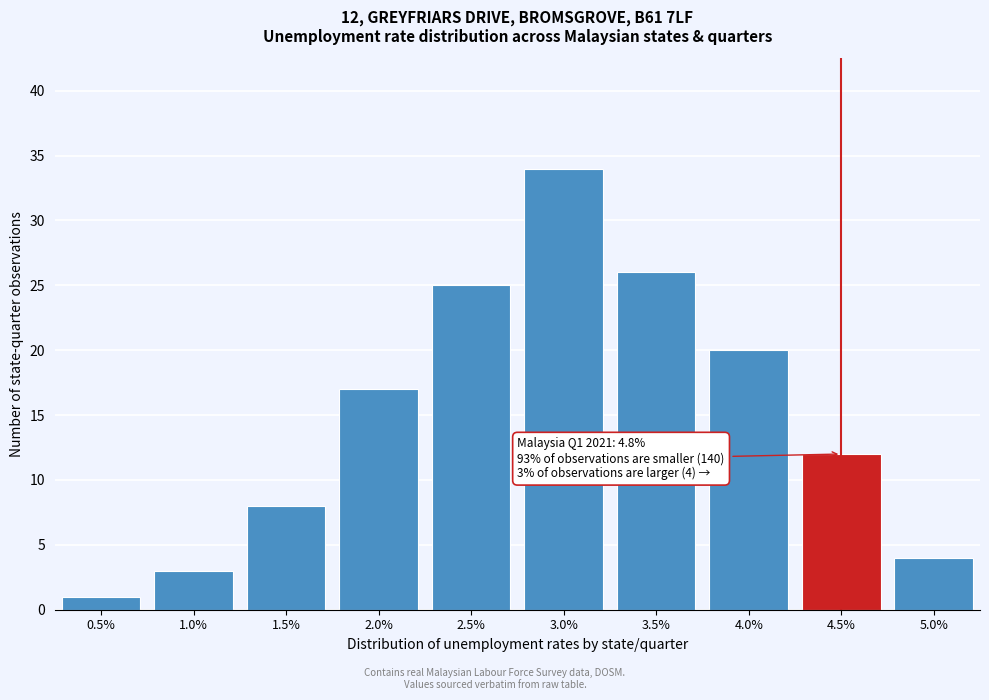

Reading left to right, list all the values displayed in this chart.

1	3	8	17	25	34	26	20	12	4